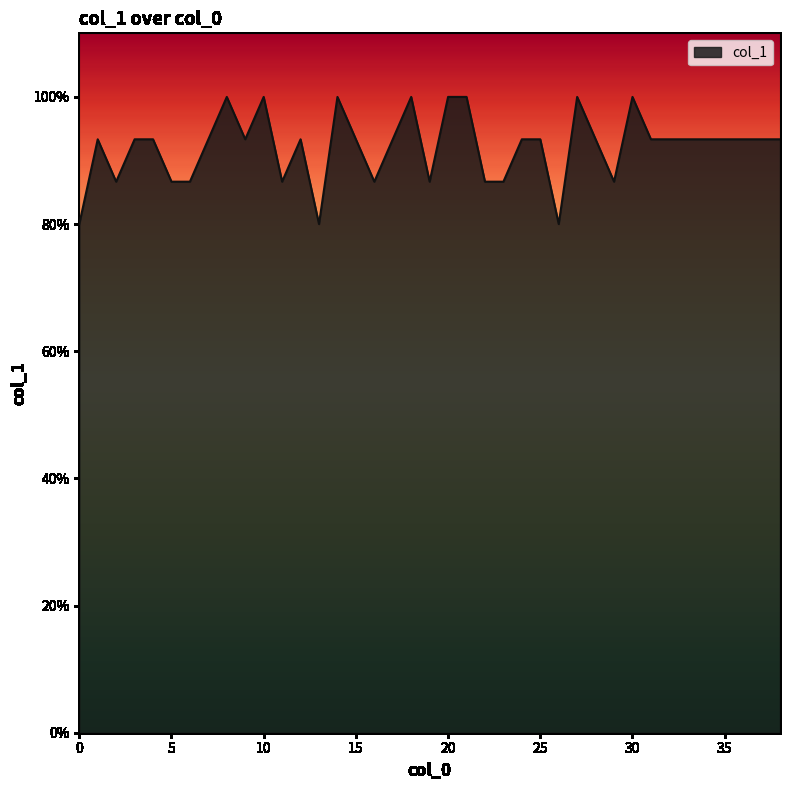

What is the difference between the second highest and second lowest values?

0.2